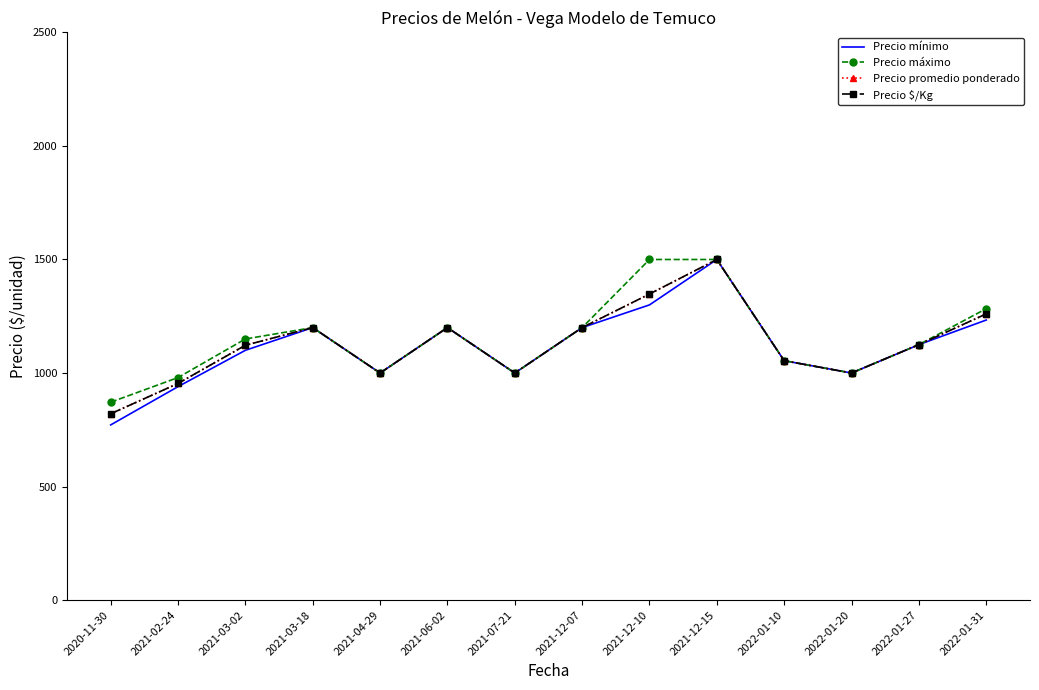

True or false: Precio promedio ponderado and Precio $/Kg intersect in this chart.

False